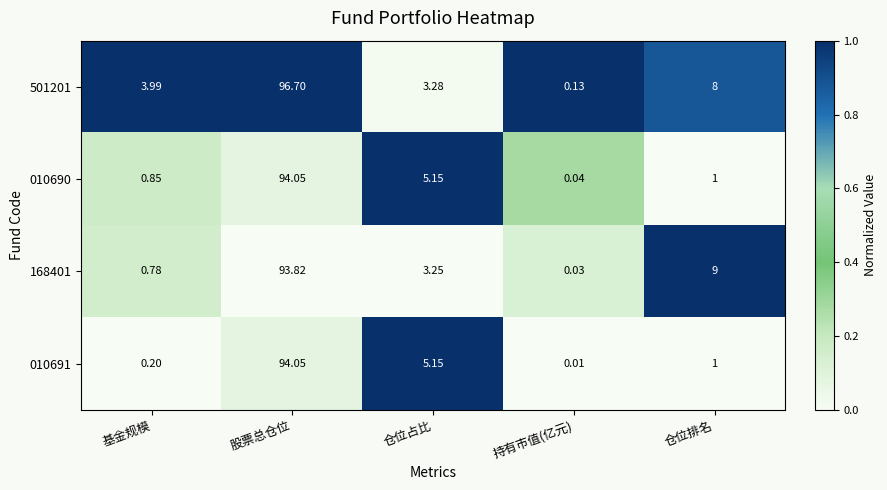

Count the number of categories in the chart.

5